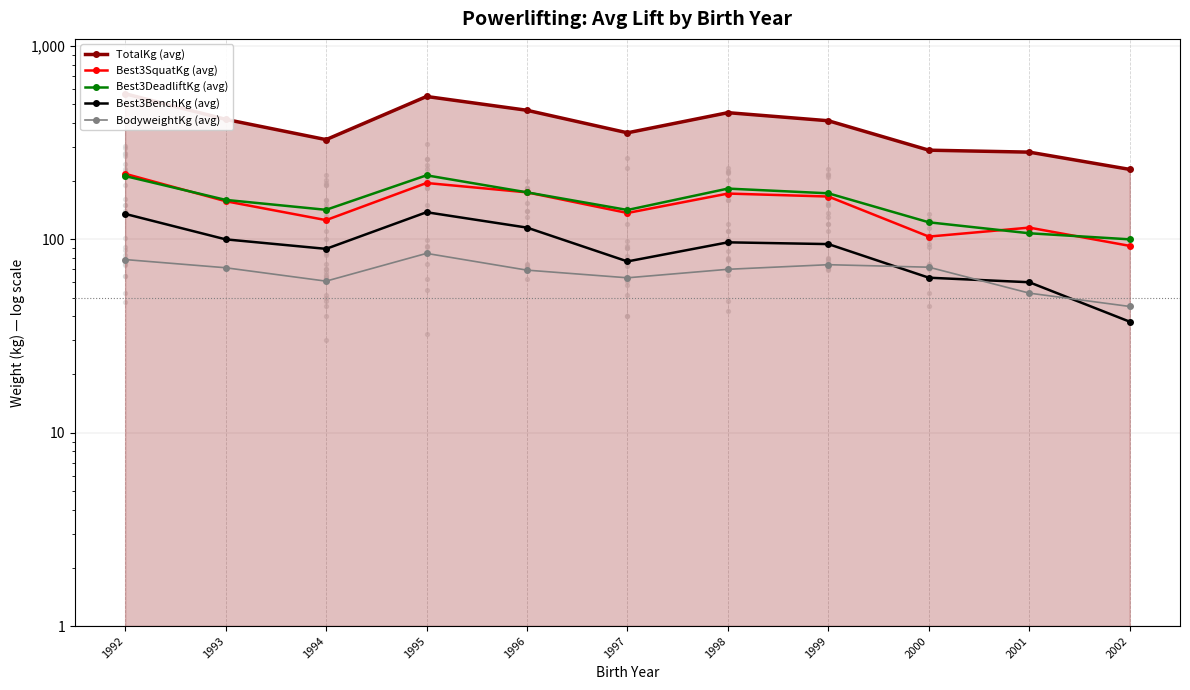

Which series has the largest total across all categories?

TotalKg (avg)